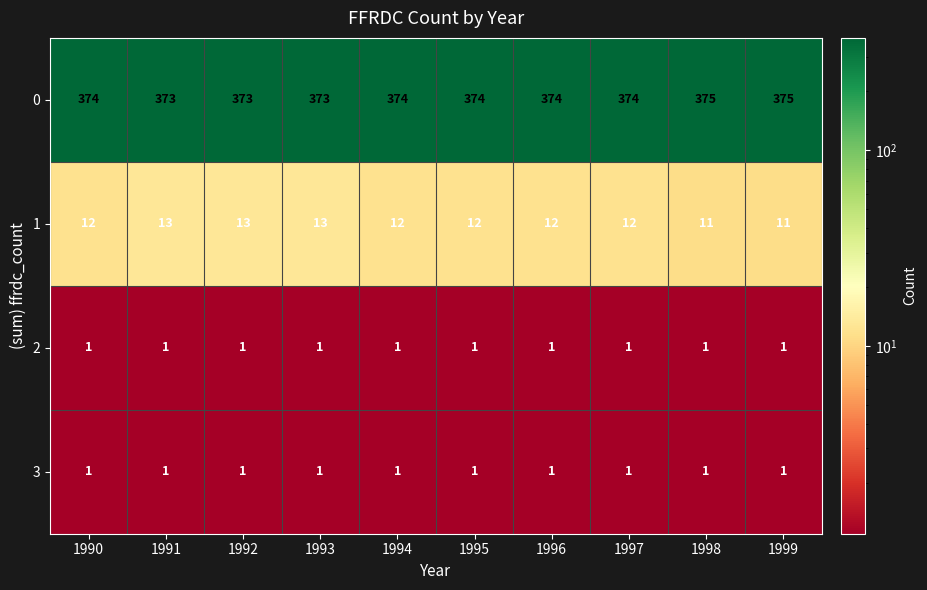

What is the maximum value for 1?

13